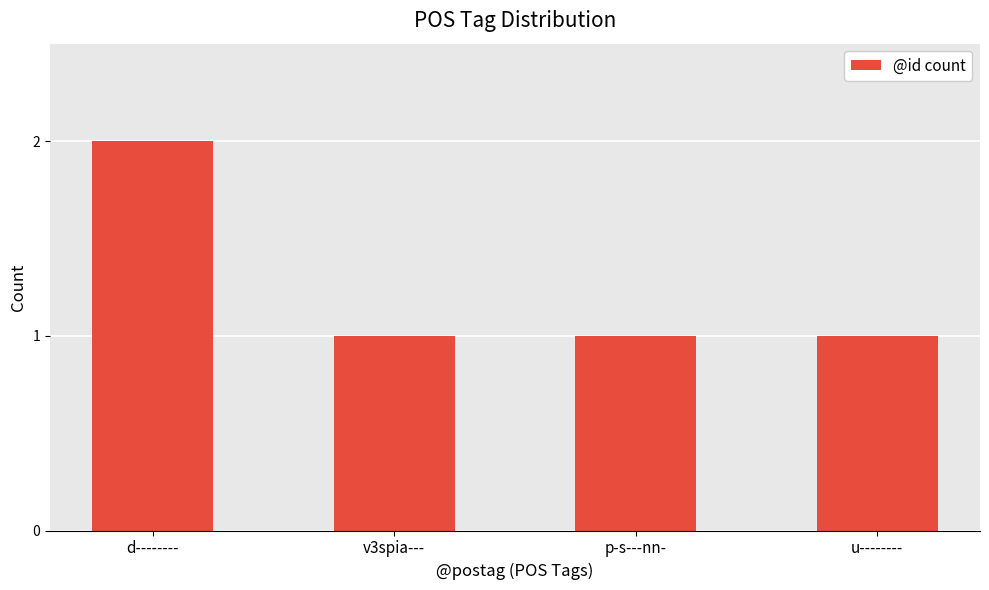

What value does the data have at v3spia---?

1